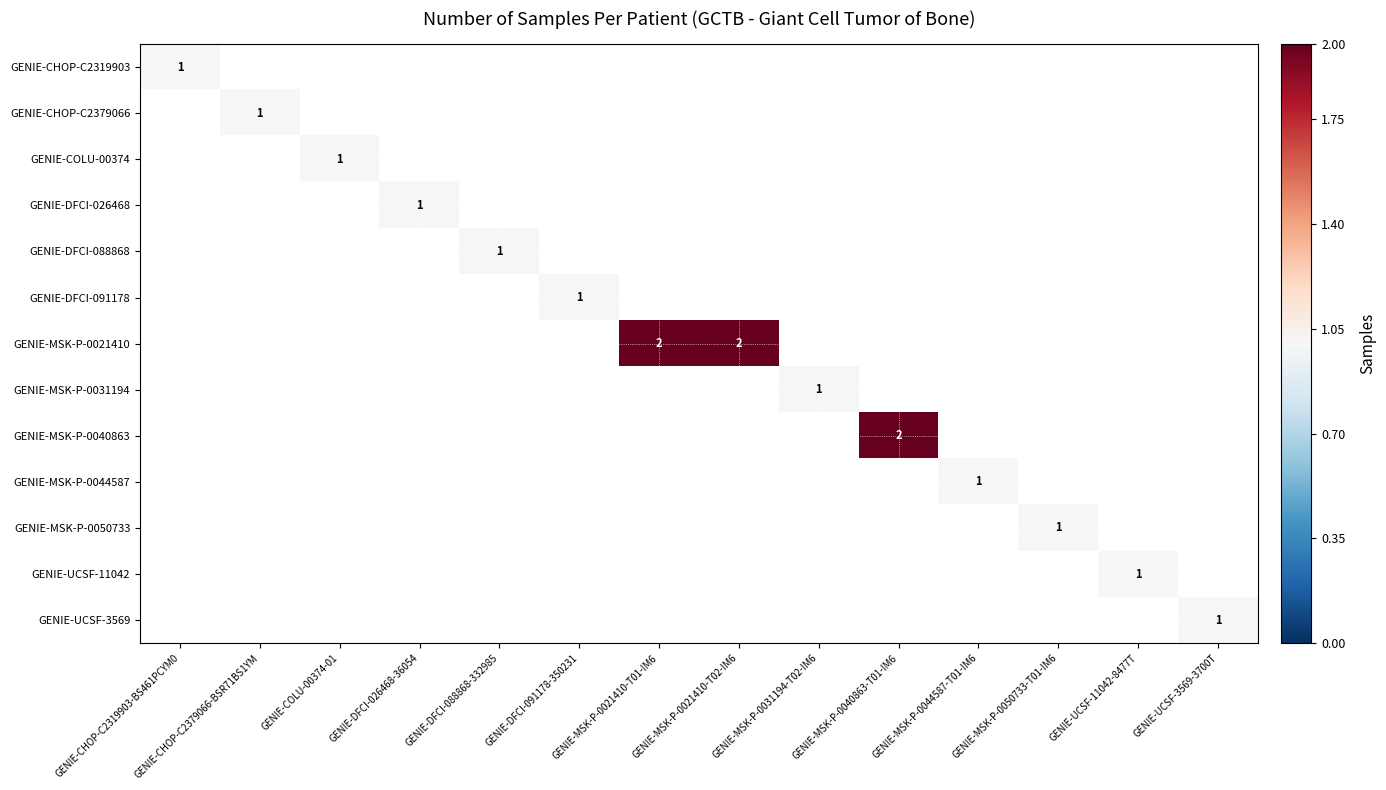

Count the number of data series in this chart.

13